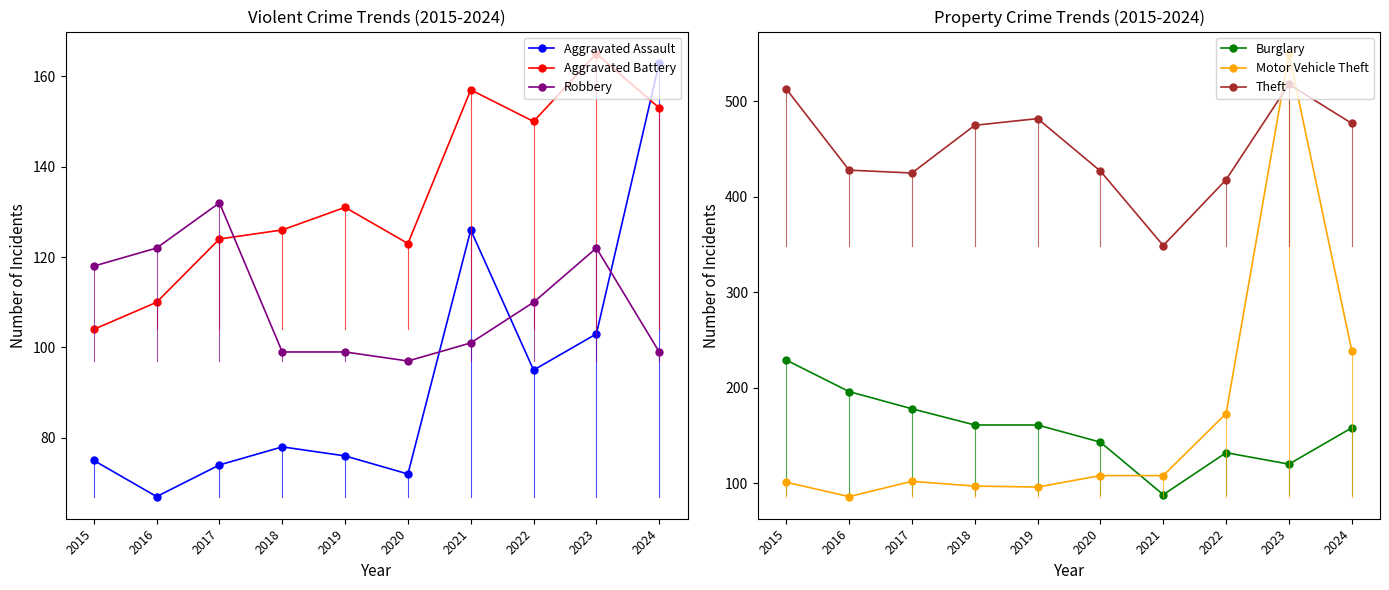

At which label does Aggravated Assault reach its minimum?

2016